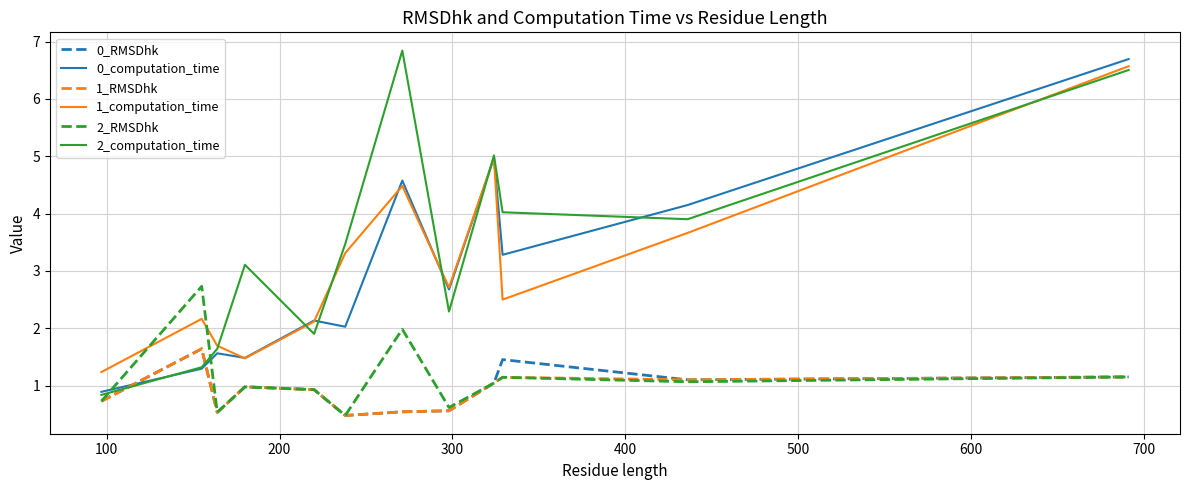

What is the greatest value displayed?

6.8